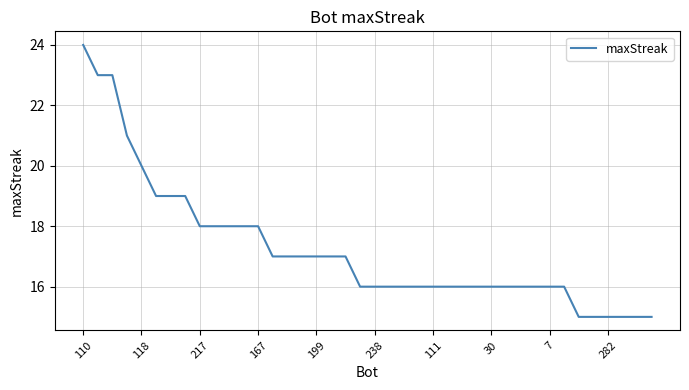

What is the difference between the maximum and minimum values?

9